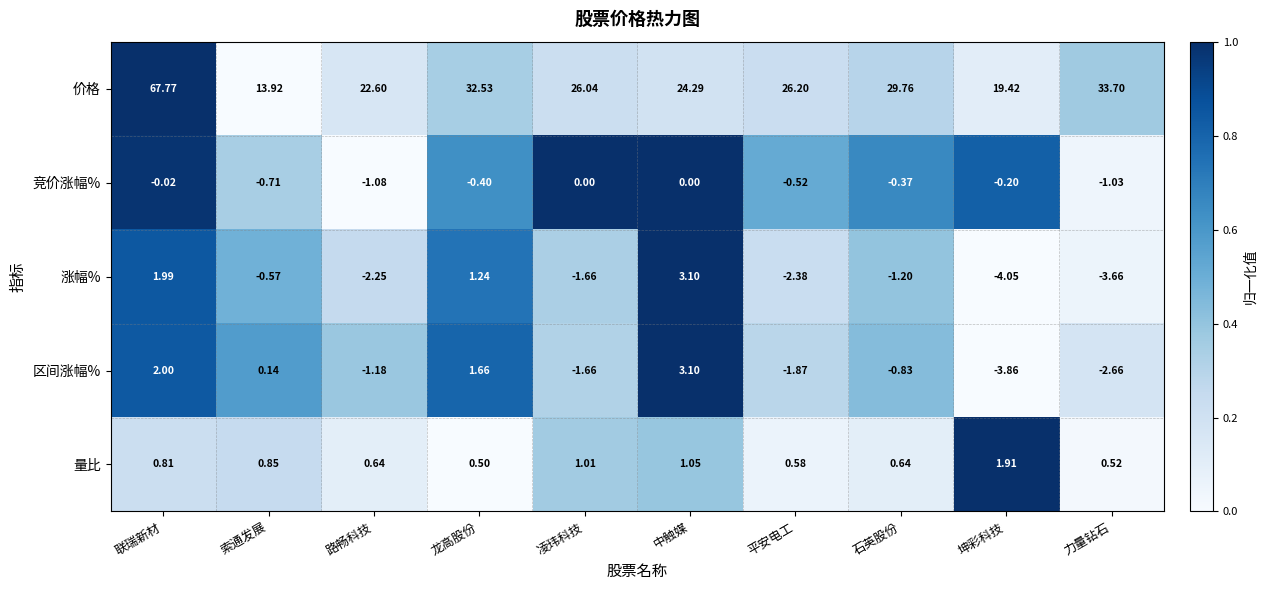

Where is 量比 nearest to the value 1?

凌玮科技